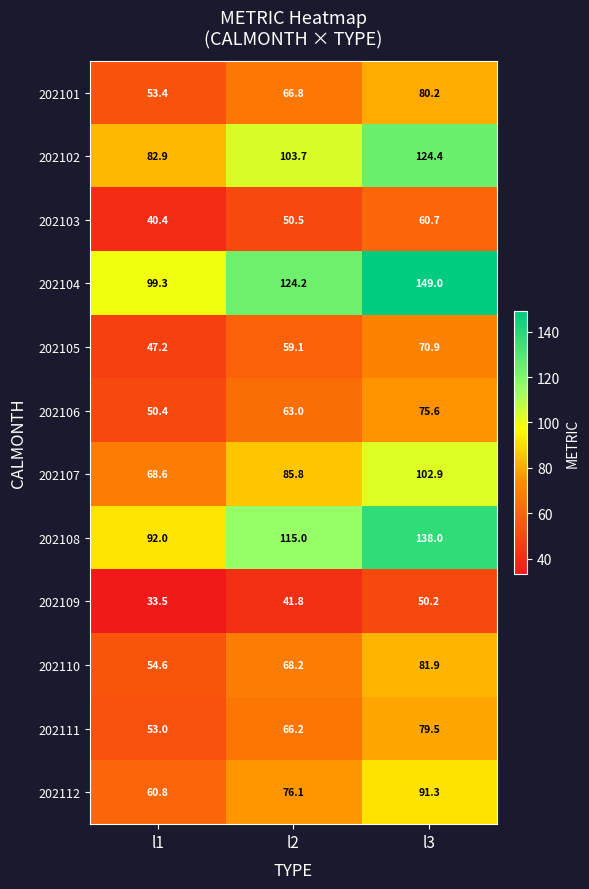

What is the spread (max minus min) of values at l1?

65.8